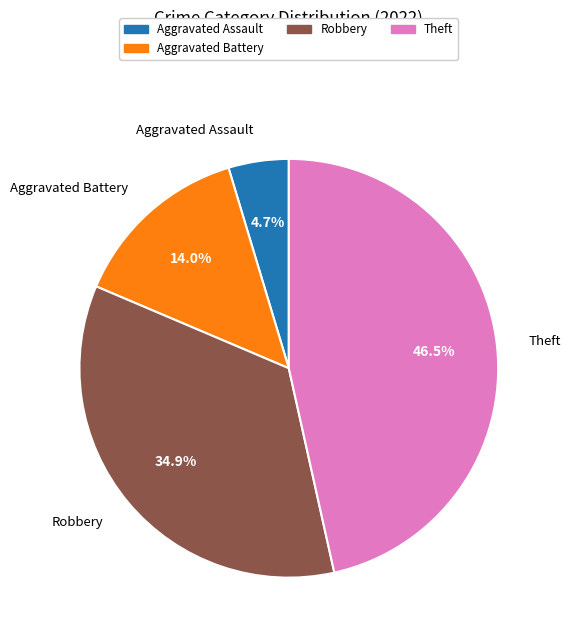

Is there a majority slice in this chart?

No